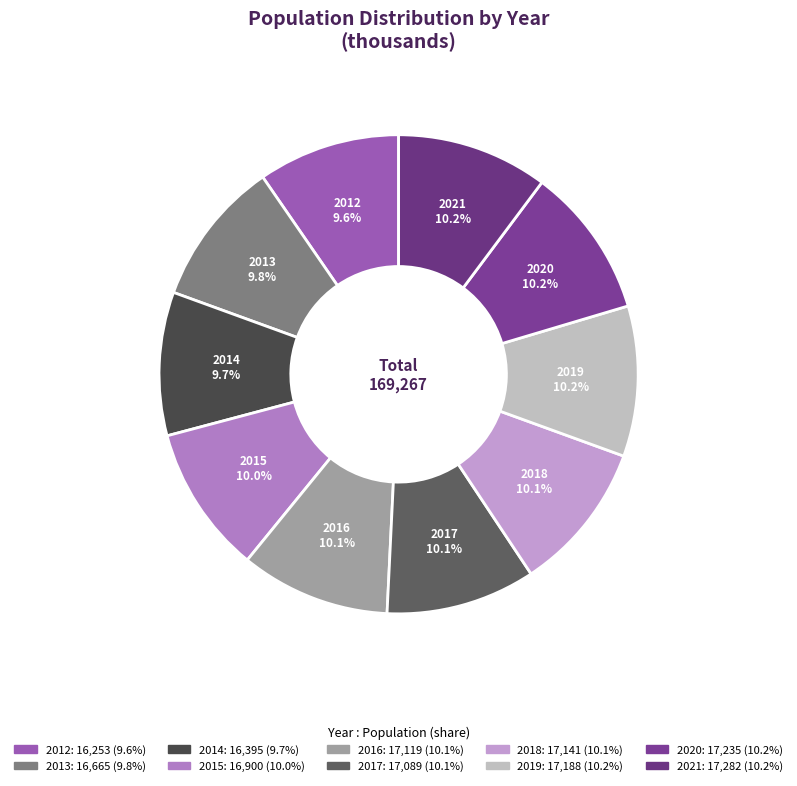

Does 2014 represent more than half of the total?

No